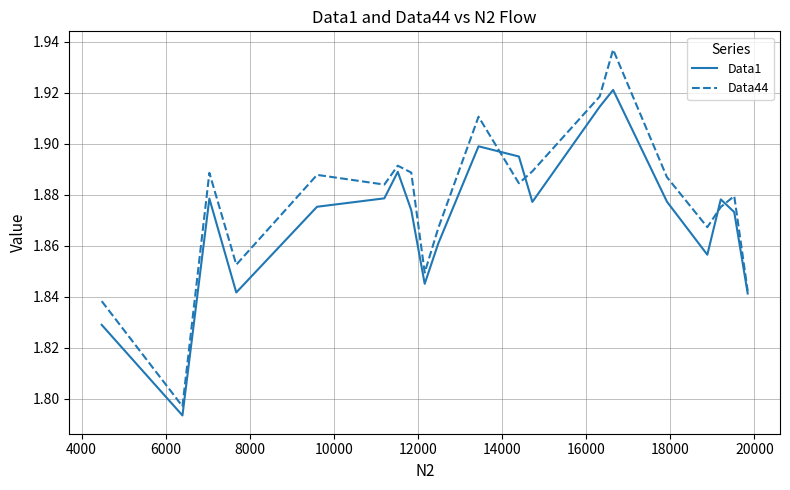

Which series has the largest total across all categories?

Data44